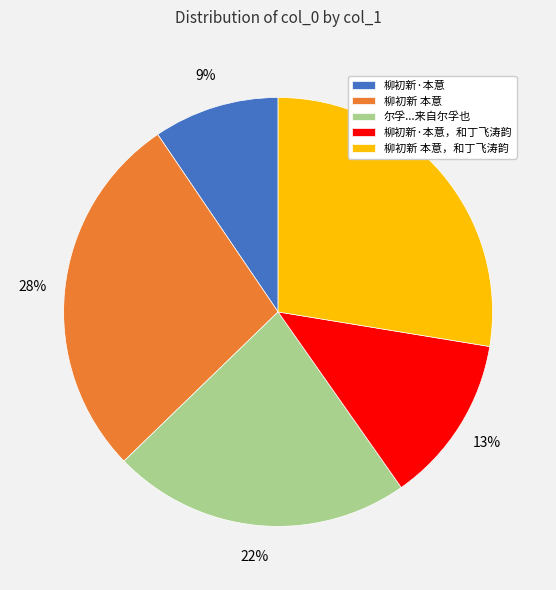

Which has a higher value, 柳初新·本意 or 尔孚...来自尔孚也?

尔孚...来自尔孚也